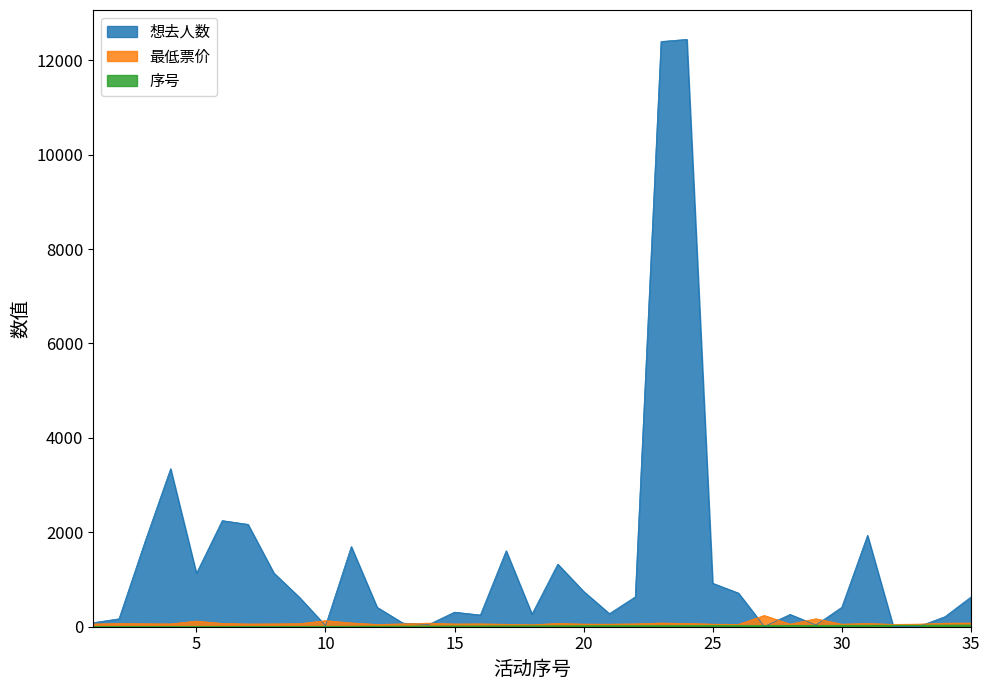

Which series has the largest range (max minus min)?

想去人数